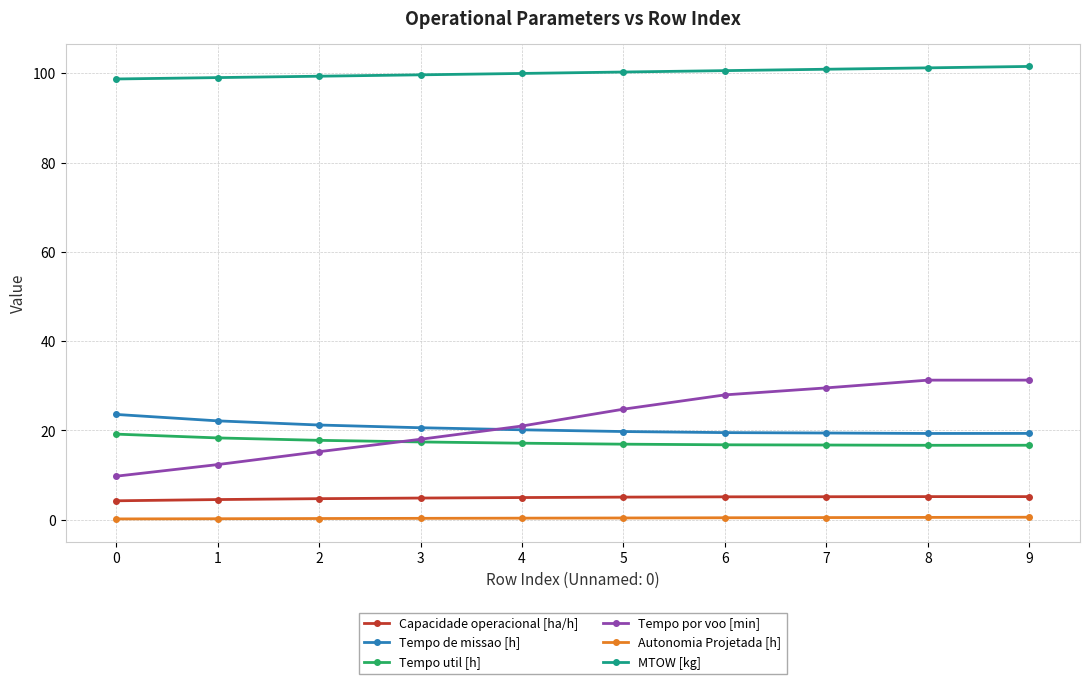

What is the lowest value of the Capacidade operacional [ha/h] series?

4.2